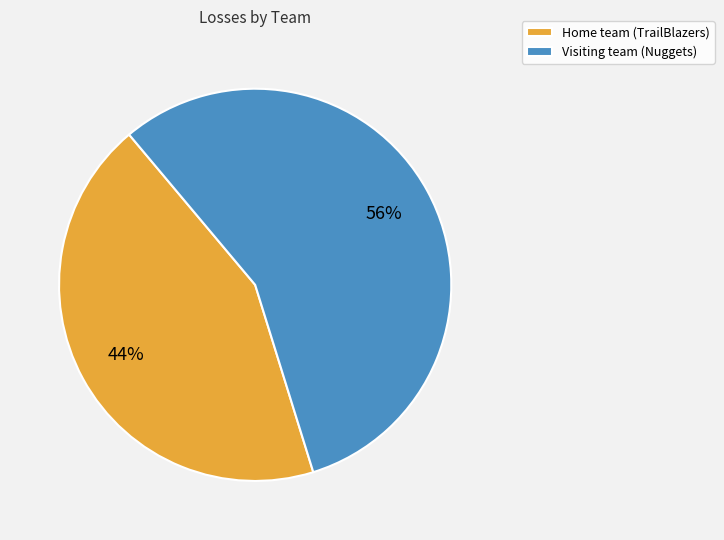

The Home team (TrailBlazers) slice represents 53% of the pie. True or false?

False